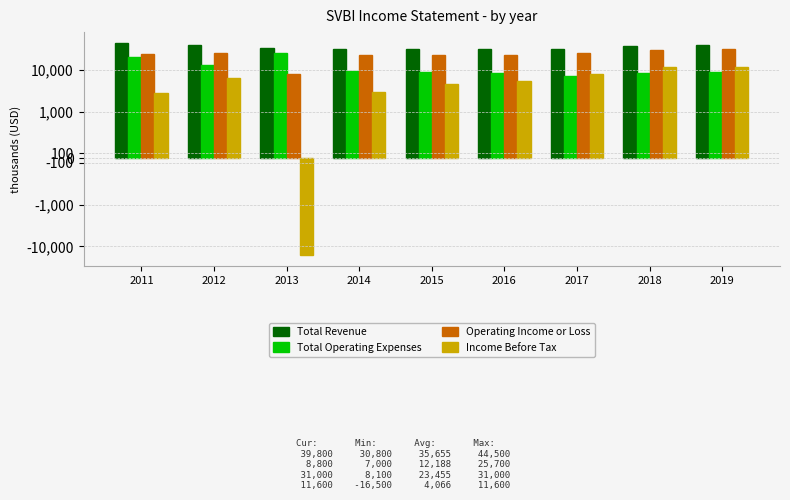

What is the maximum value for Operating Income or Loss?

31000